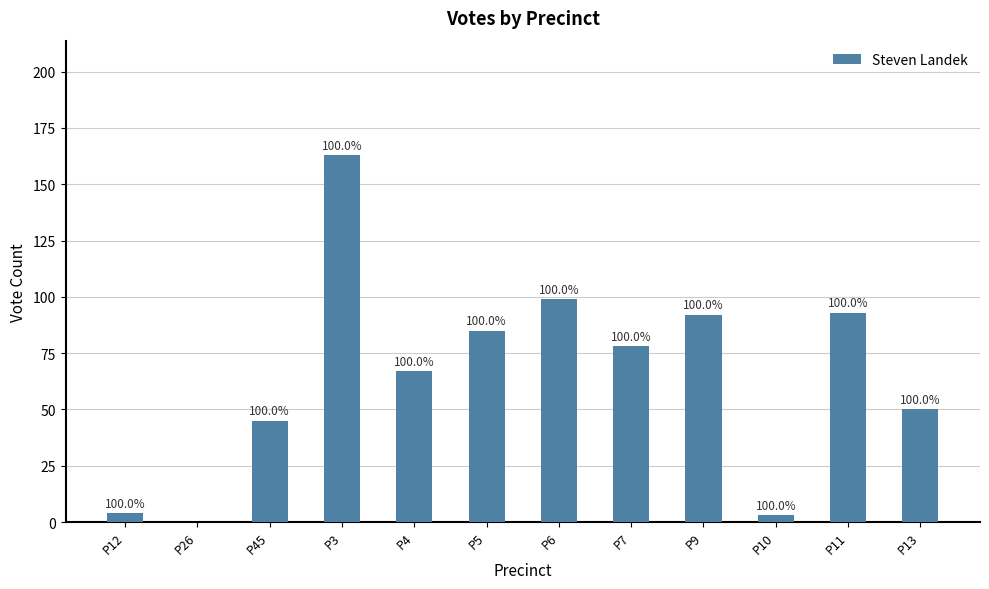

At which label is the value closest to 81?

P7